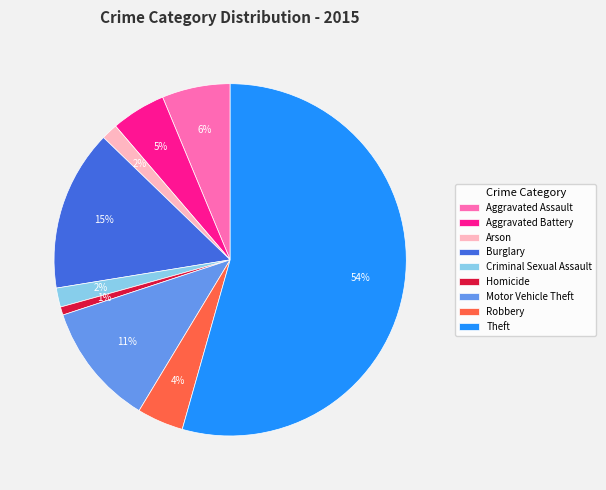

Count the number of slices in the pie.

9